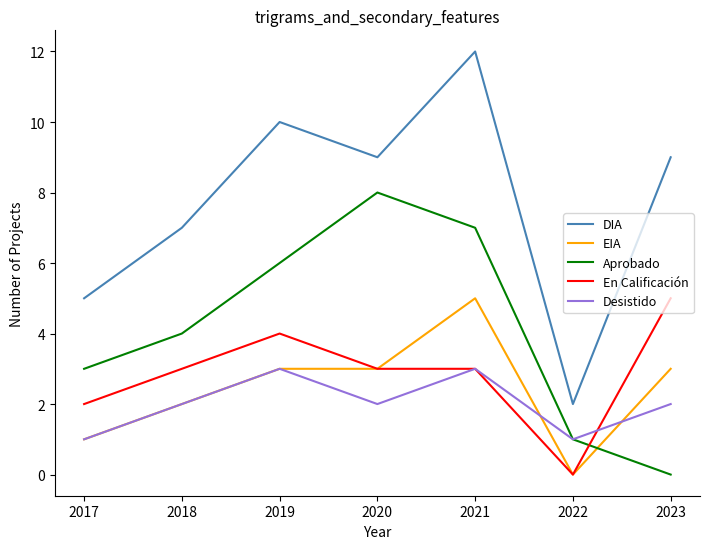

What is the maximum value for En Calificación?

5